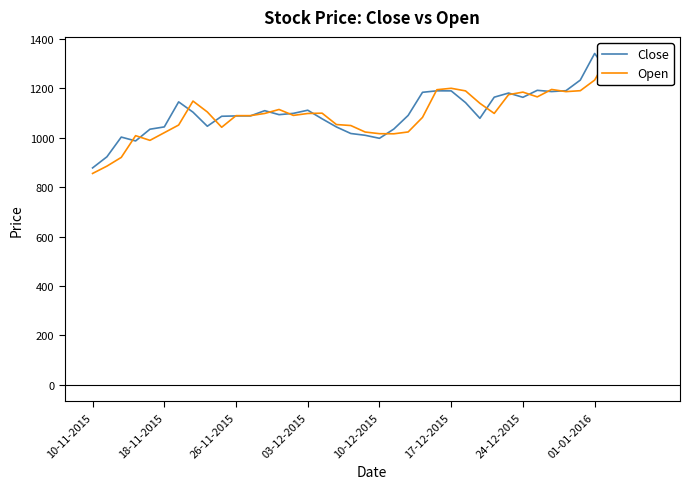

What is the highest value of the Close series?

1341.8